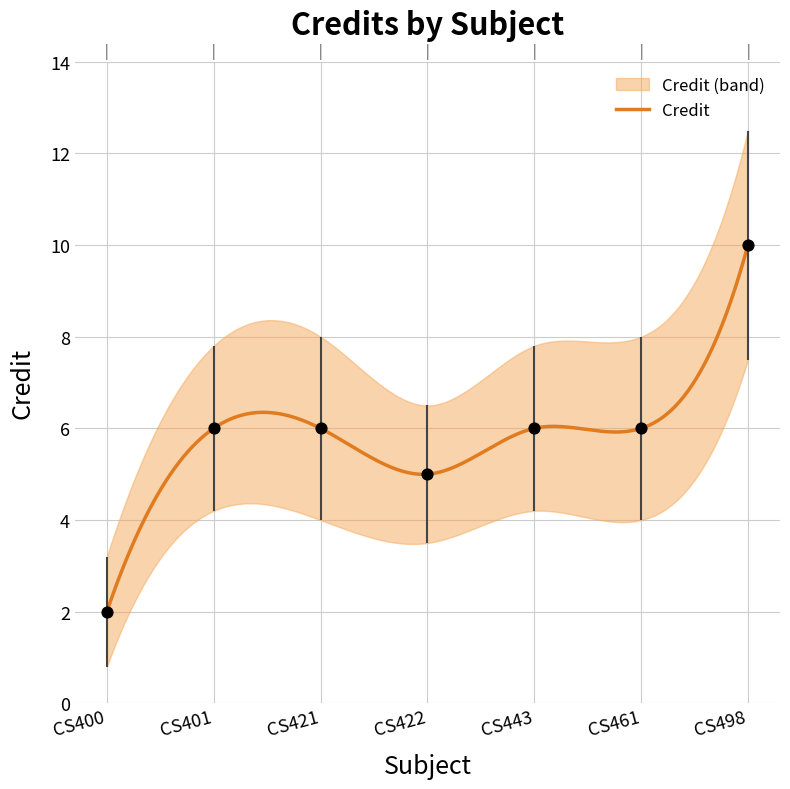

What is the change in value from CS400 to CS498?

+8